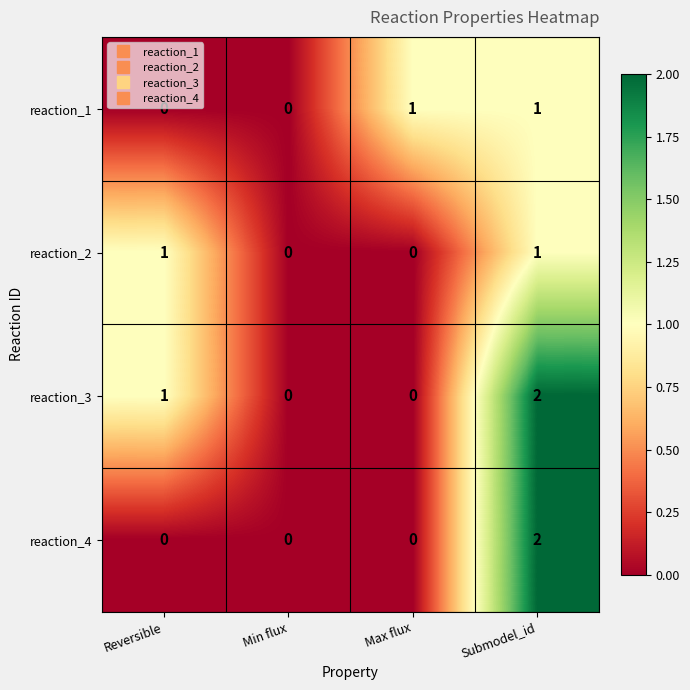

How many data points does each series have?

4